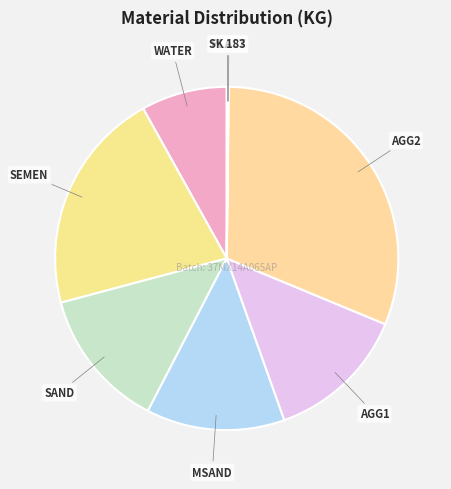

The MSAND slice represents 5% of the pie. True or false?

False